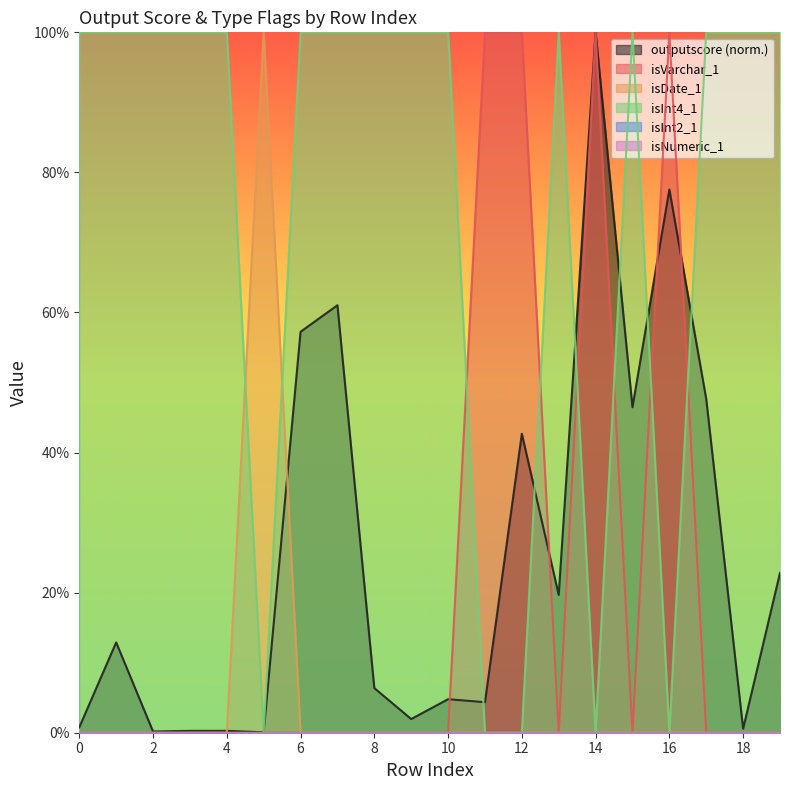

What is the average value of the outputscore series?

0.3